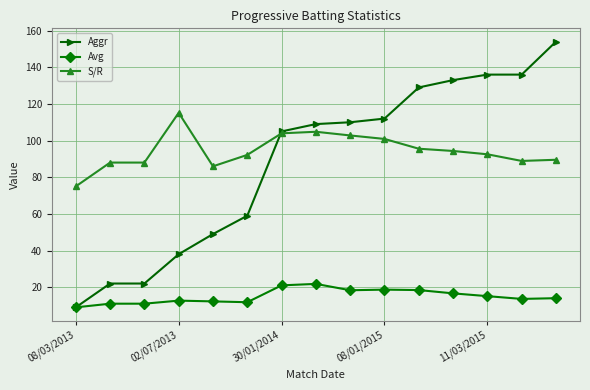

Does the chart display data point markers on the line(s)?

Yes